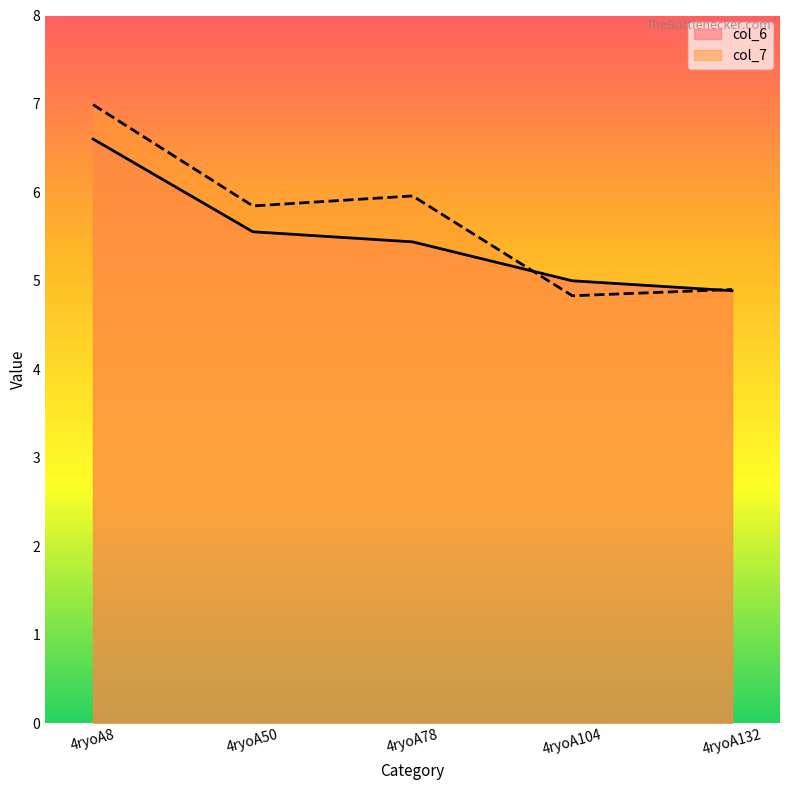

What is the approximate value of col_7 at 4ryoA50?

5.8